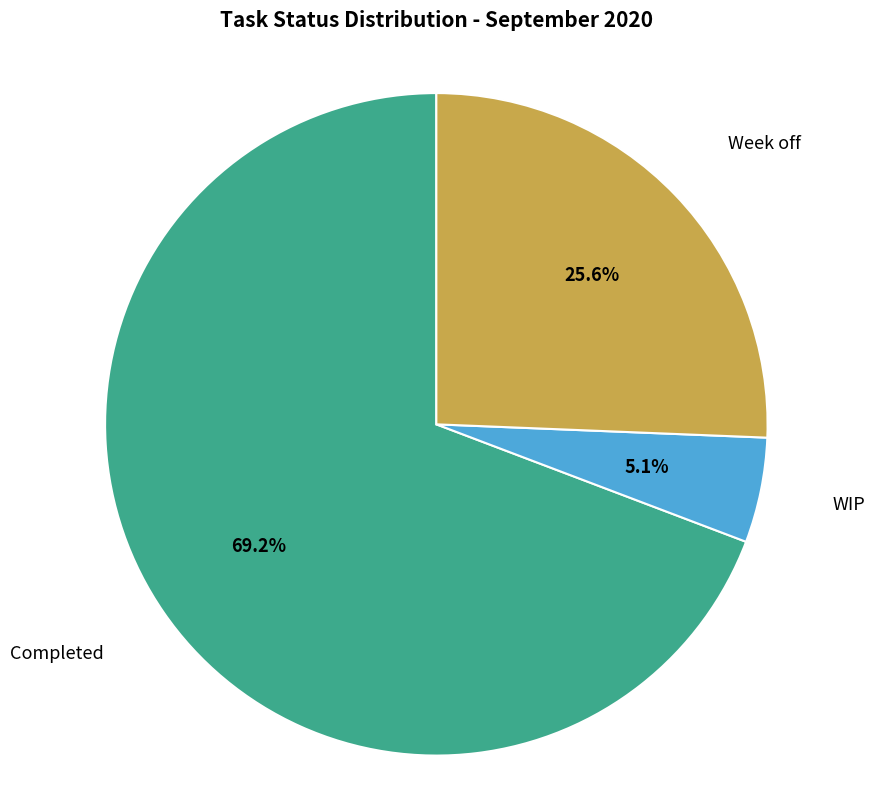

Does any single category account for the majority?

Yes